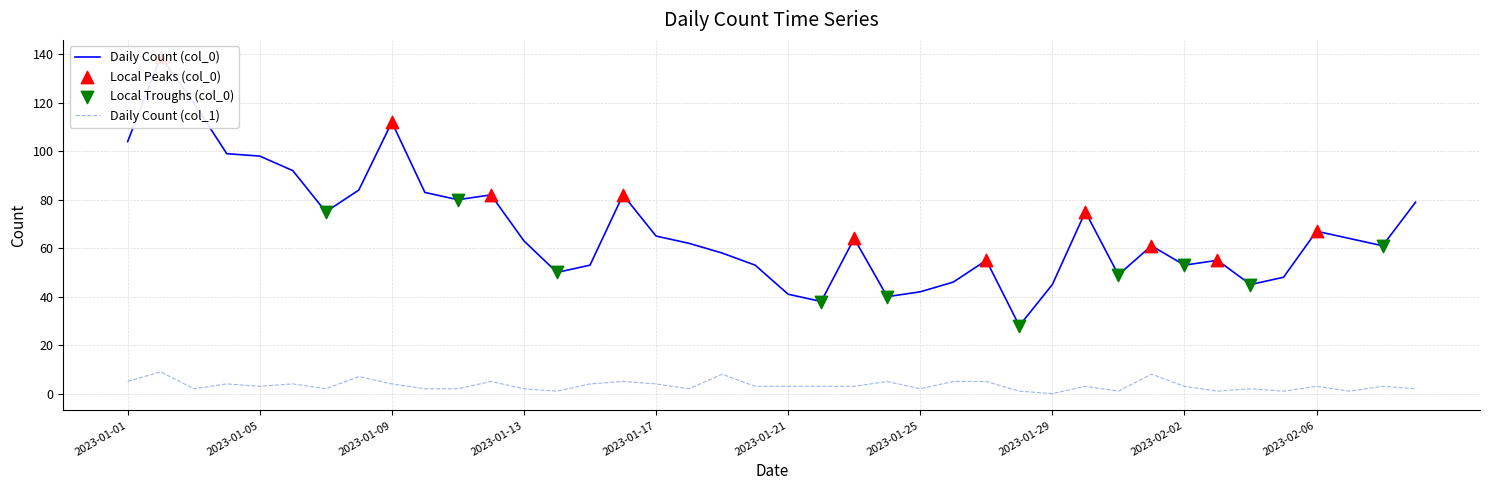

Which series has the largest total across all categories?

Daily Count (col_0)